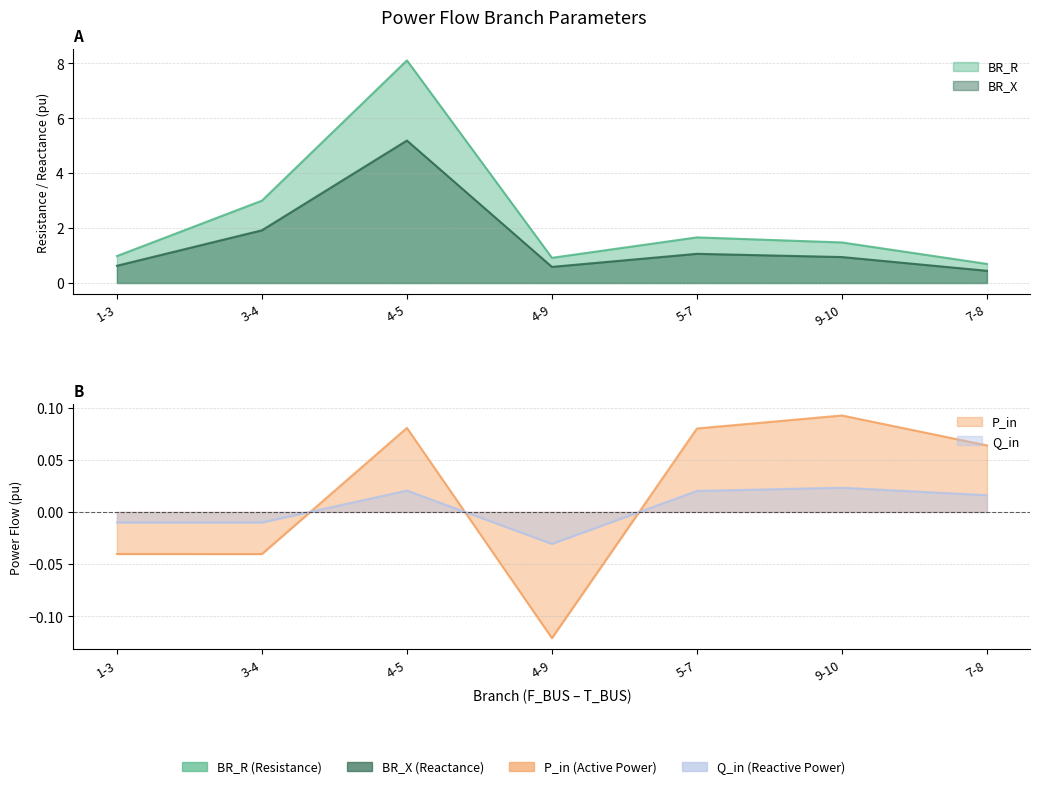

What are all the series names shown in the legend?

BR_R, BR_X, P_in, Q_in